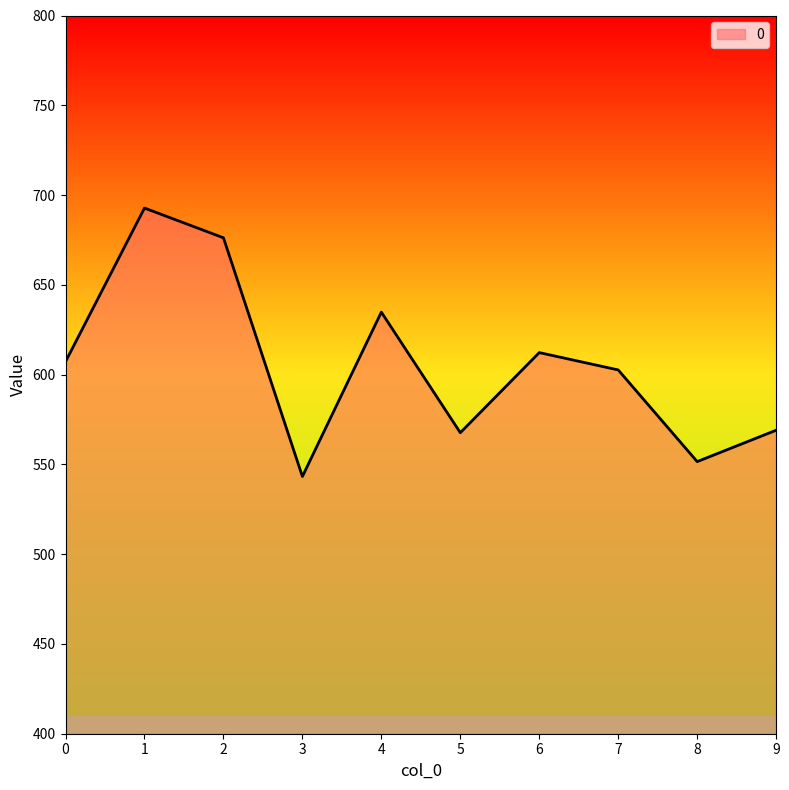

True or false: the data has more than 1 interior local peaks.

True